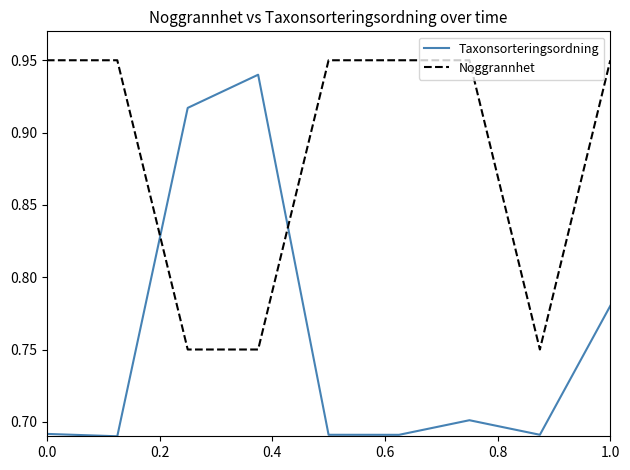

At how many categories does at least one series exceed 0?

9